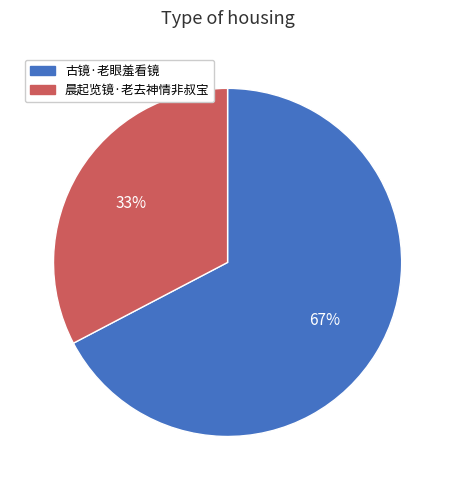

Between 古镜·老眼羞看镜 and 晨起览镜·老去神情非叔宝, which is larger?

古镜·老眼羞看镜